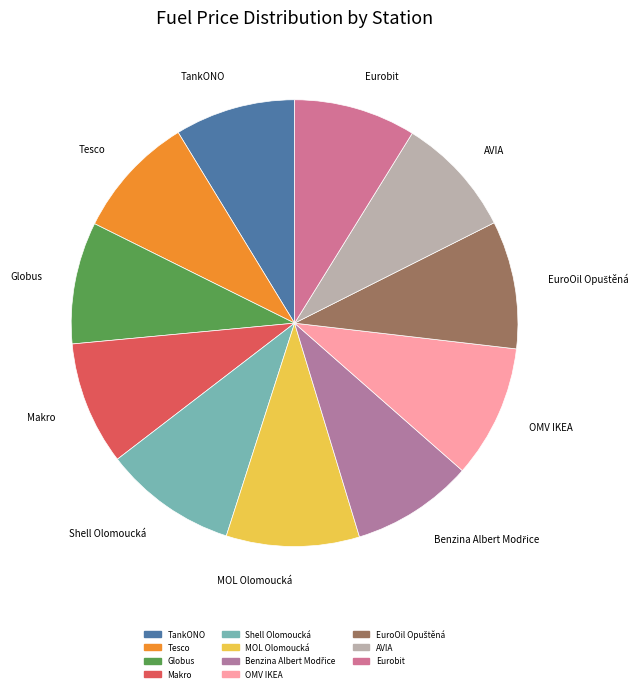

Is it true that AVIA is 9% of the pie?

True